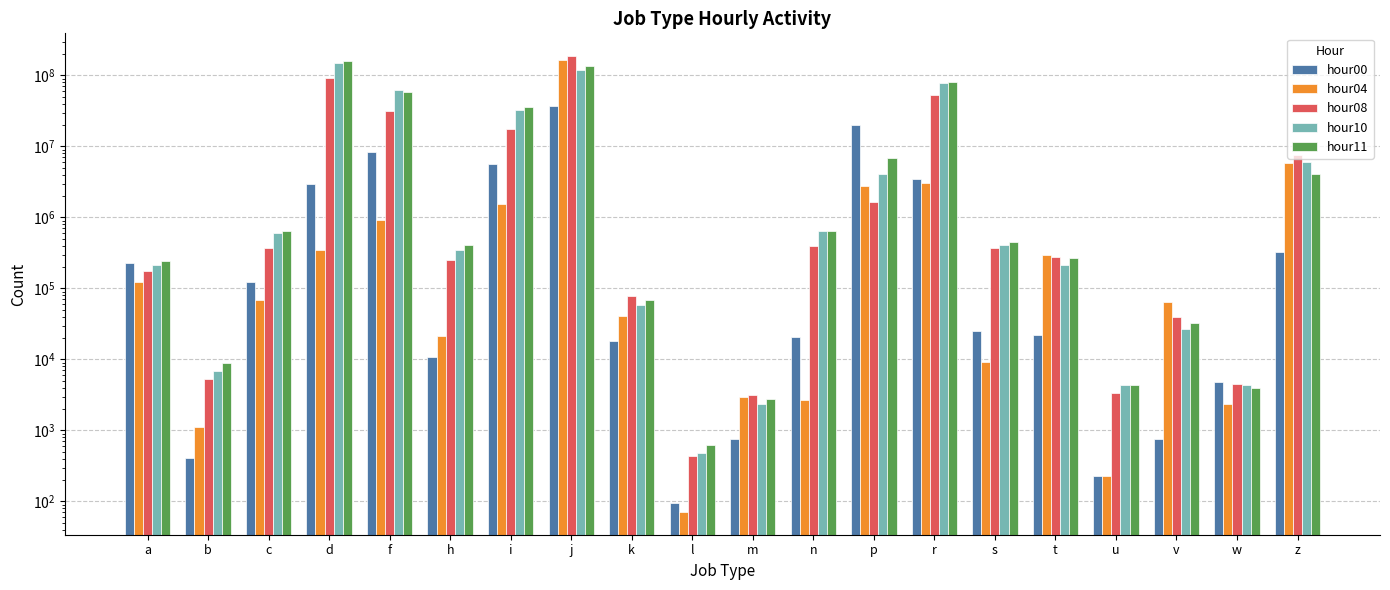

How many bars are there in total?

100